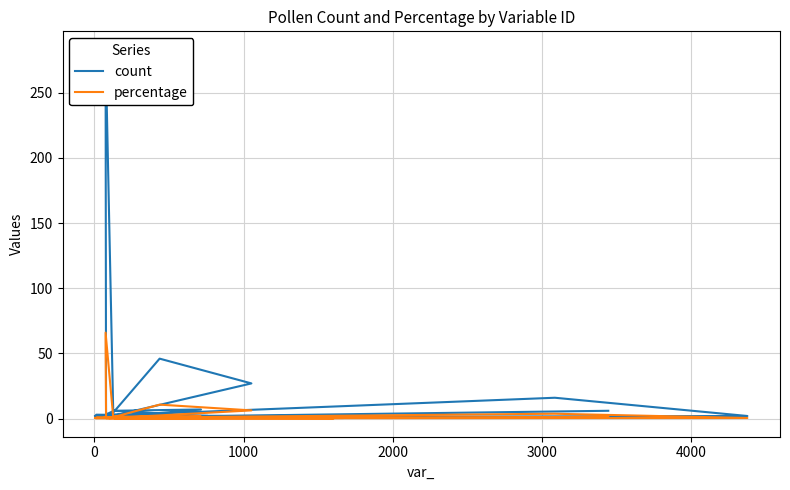

Rank the series by their maximum value, from lowest to highest.

percentage, count